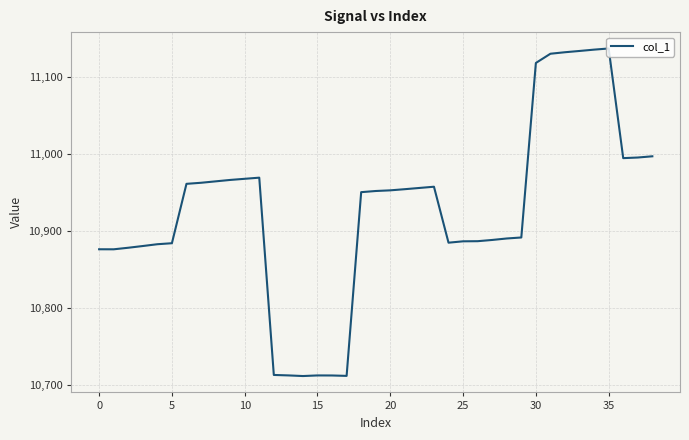

What is the difference between the maximum and minimum values?

426.1